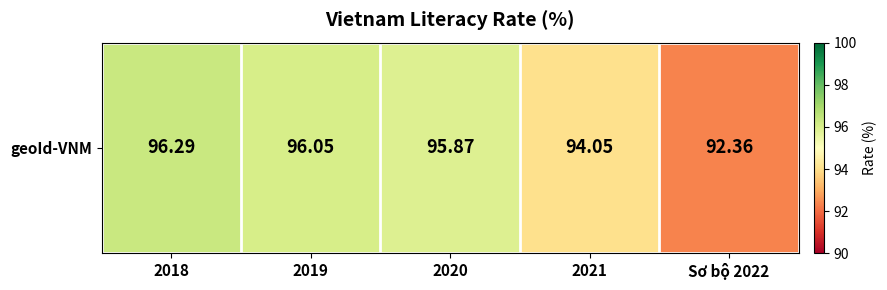

Read the value at 2019.

96.0